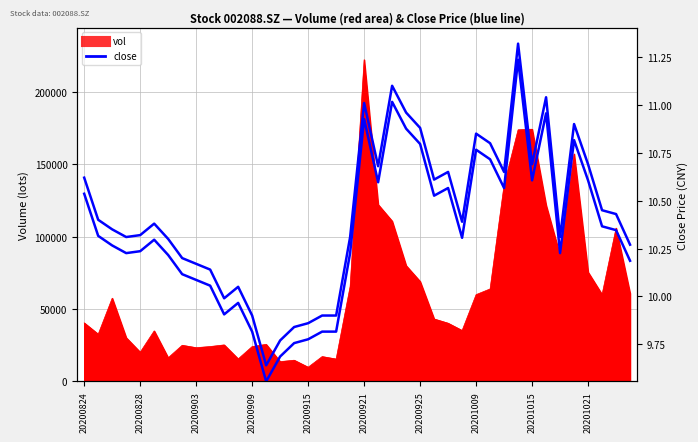

Approximately how many times larger is the value at 38 compared to 26?

1.0